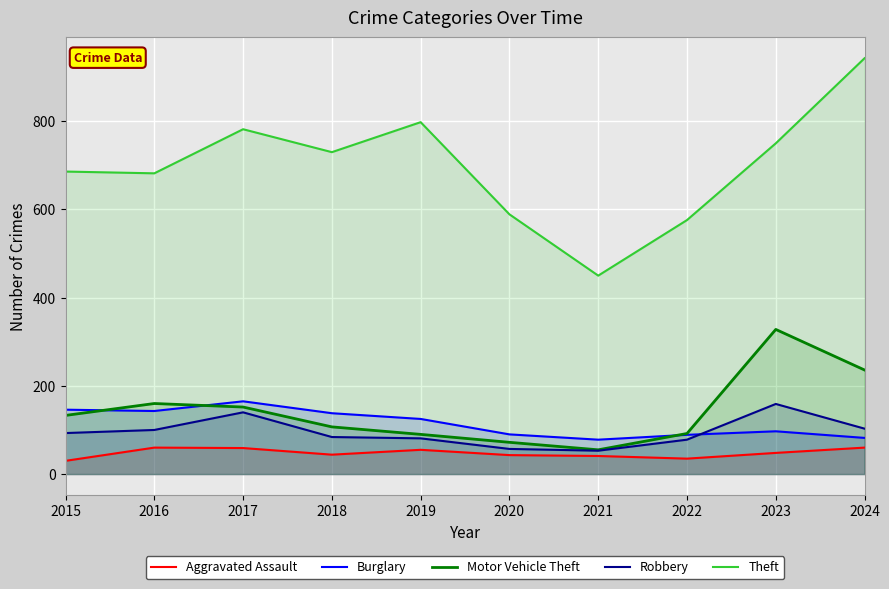

At which label does Motor Vehicle Theft reach its peak?

2023